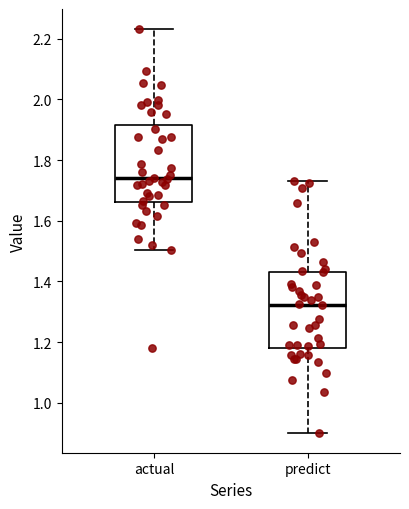

Reading left to right, read every box against the y-axis: the position of its median line, the range the box covers, and the ends of its whiskers. The values are not printed on the chart, so give them approximately, as read against the axis.

actual: median 1.74, box 1.66 to 1.92, whiskers 1.50 to 2.24
predict: median 1.32, box 1.18 to 1.44, whiskers 0.90 to 1.74